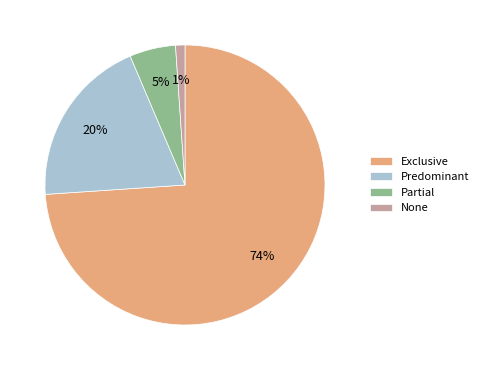

Which category has the biggest portion of the pie?

Exclusive